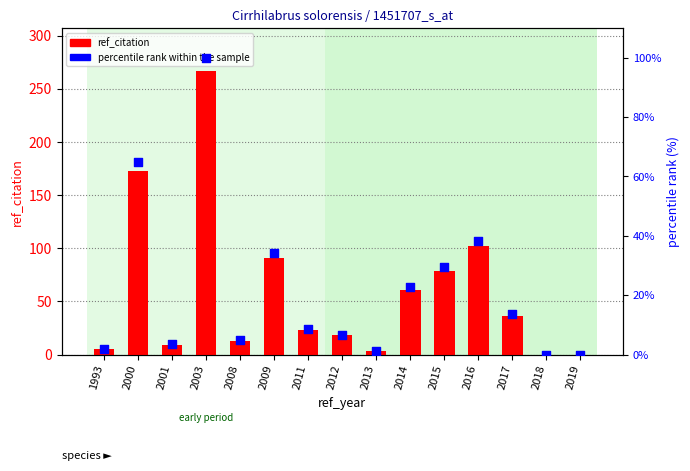

At which category is the sum across all series the highest?

2003